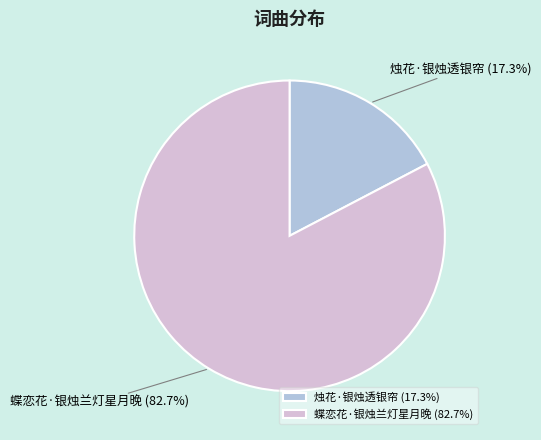

What is the smallest slice in the pie chart?

烛花·银烛透银帘